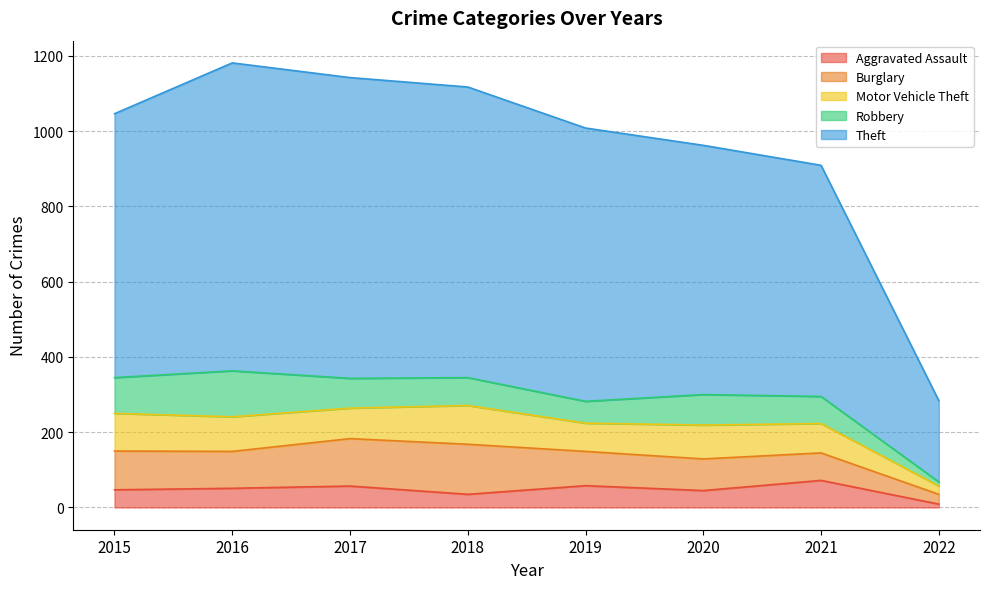

What is the spread (max minus min) of values at 2016?

767